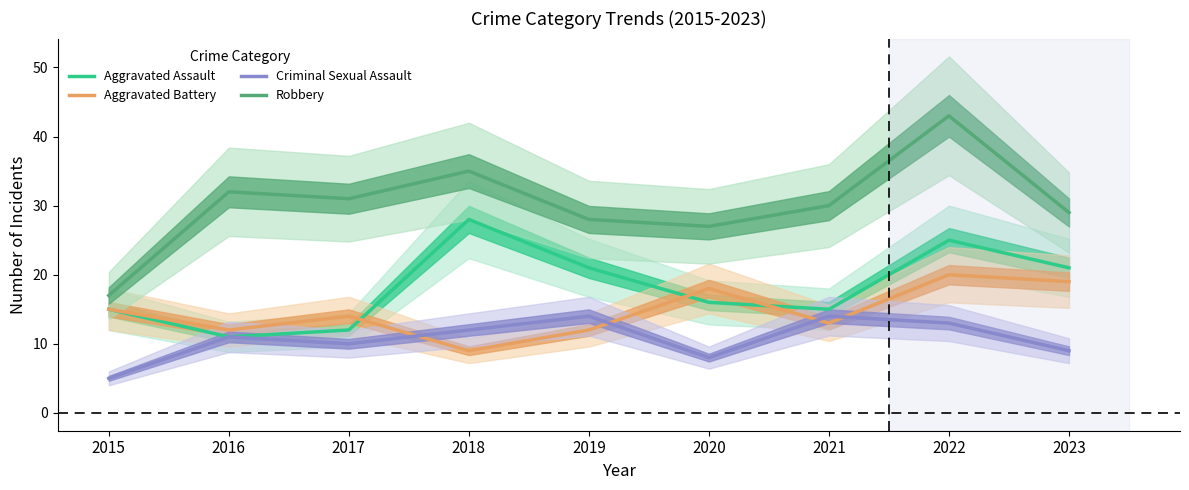

Between 2015 and 2022, which series saw the biggest shift?

Robbery